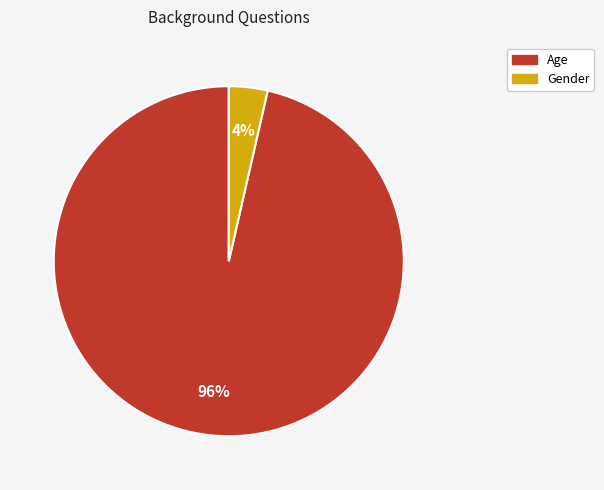

To the nearest percent, what is the combined percentage of Age and Gender?

100%